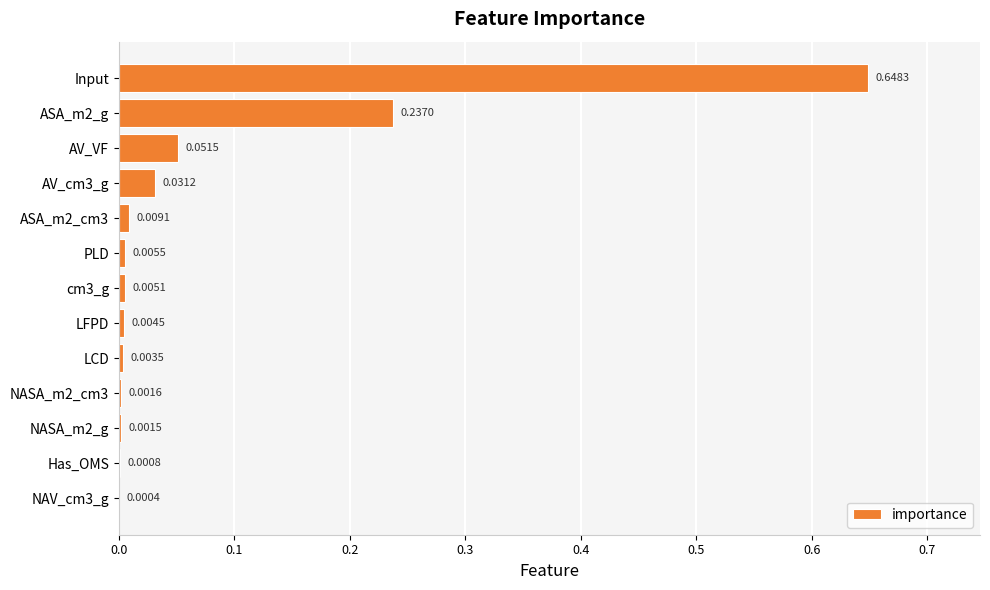

Between AV_cm3_g and LCD, which is larger?

AV_cm3_g